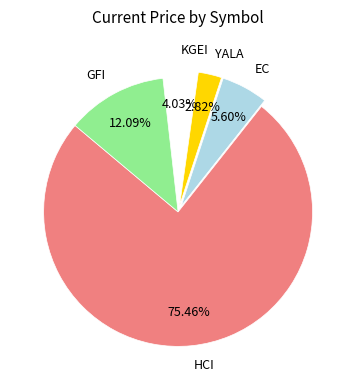

To the nearest percent, what is the average slice percentage?

20%